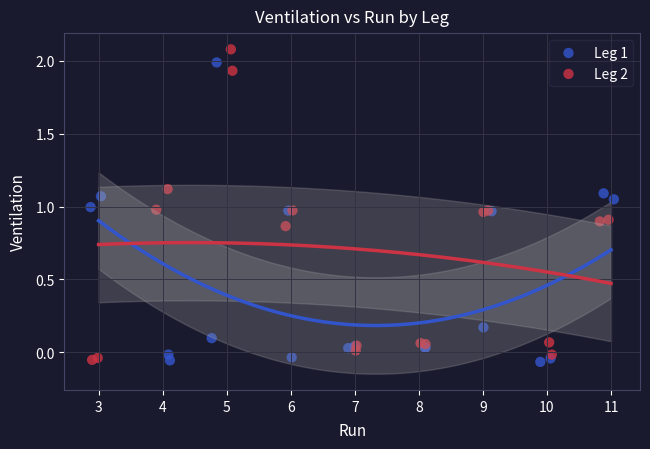

Which series has the largest Y range (max minus min)?

Leg 2